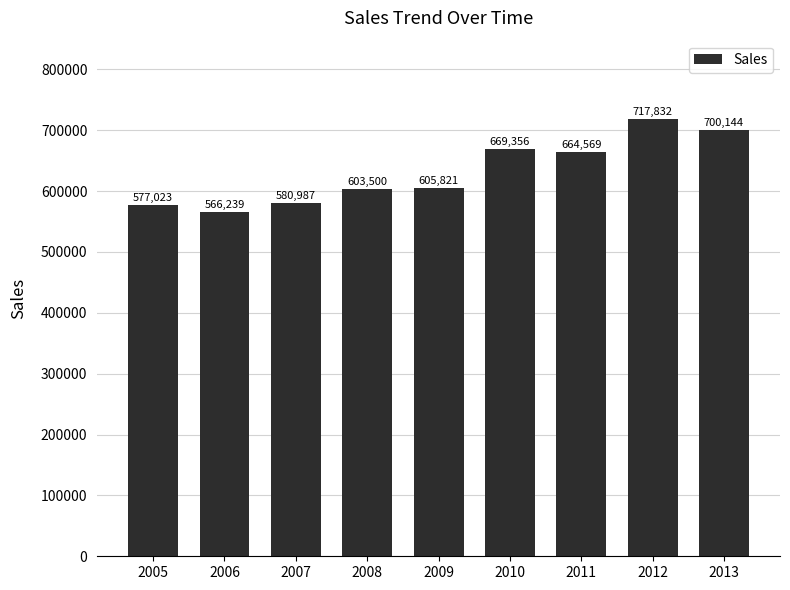

Count the number of categories in the chart.

9